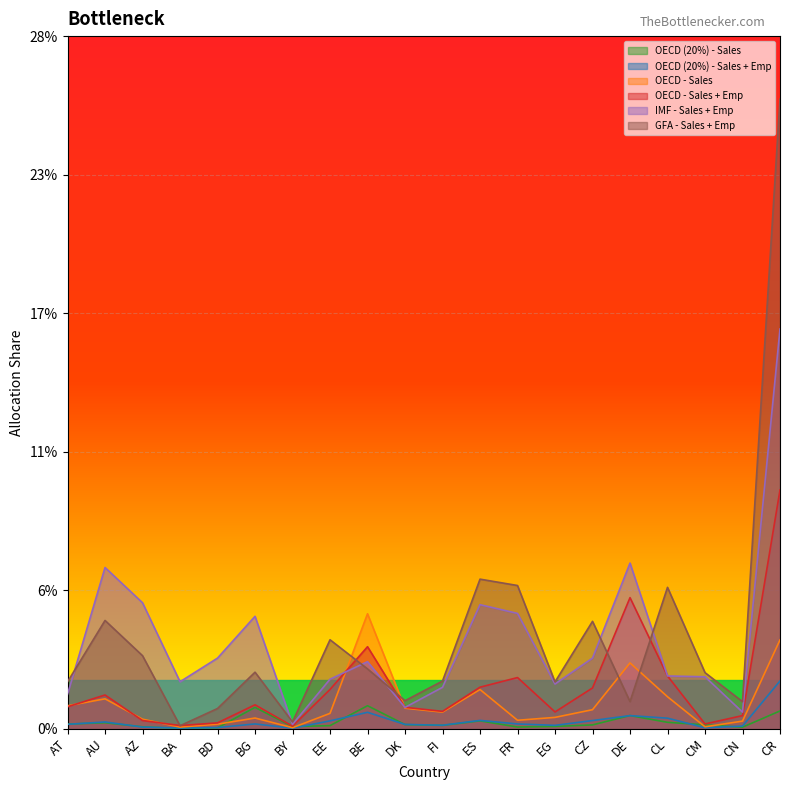

Count the number of data series in this chart.

6